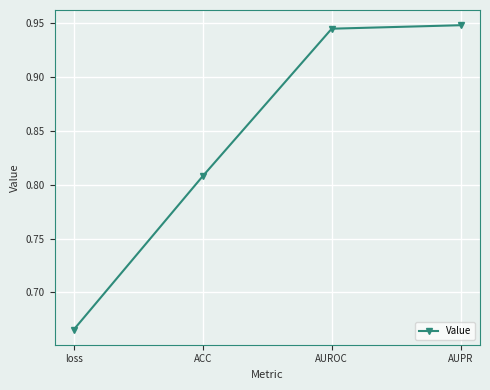

What is the sum of the values at AUPR and ACC?

1.8